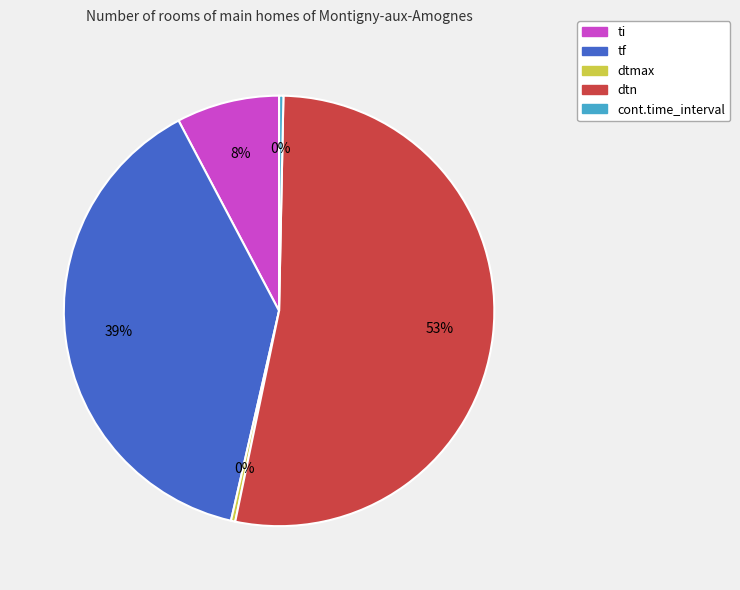

To the nearest percent, what is the difference between the largest and smallest slice percentages?

53%